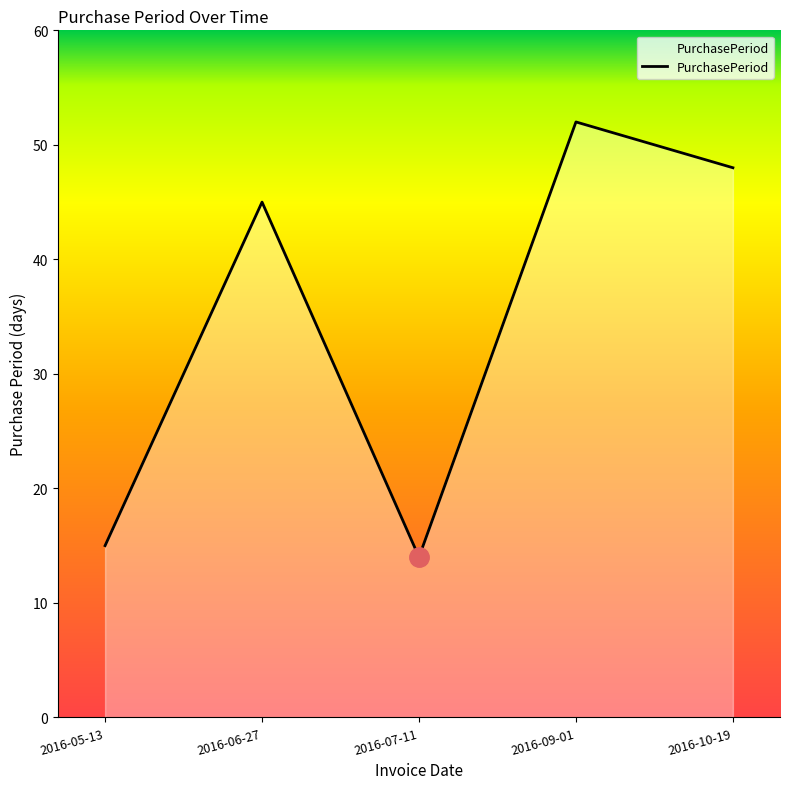

What is the average value?

35